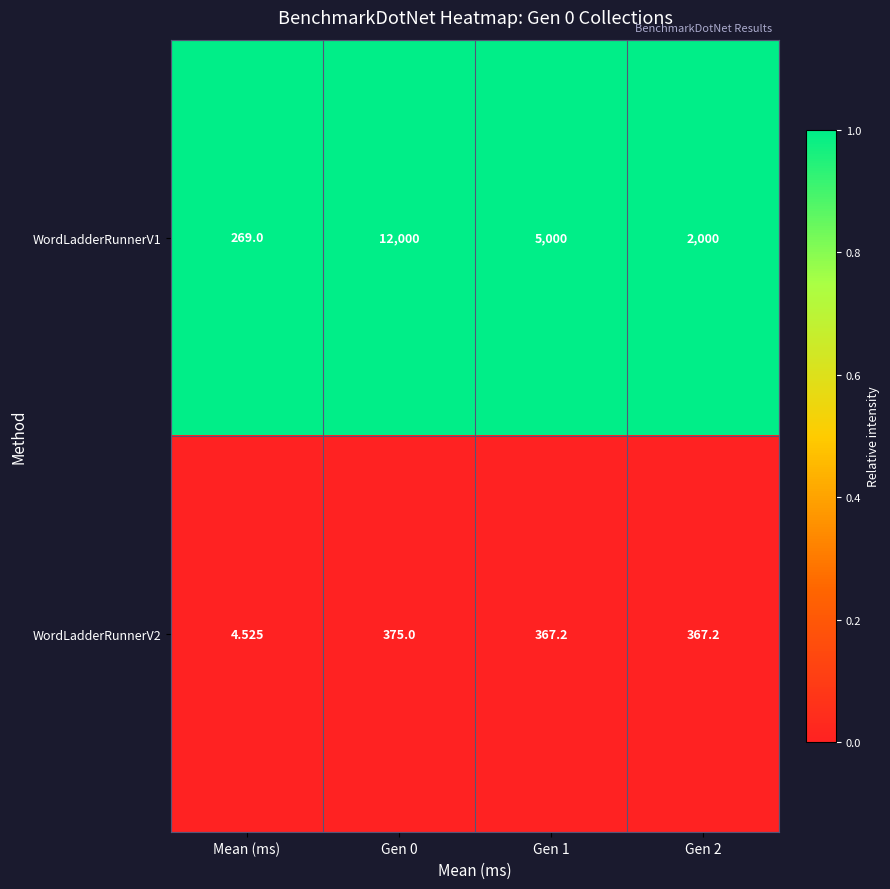

Is the value of WordLadderRunnerV2 at Gen 2 greater than the value of WordLadderRunnerV1 at Mean (ms)?

Yes